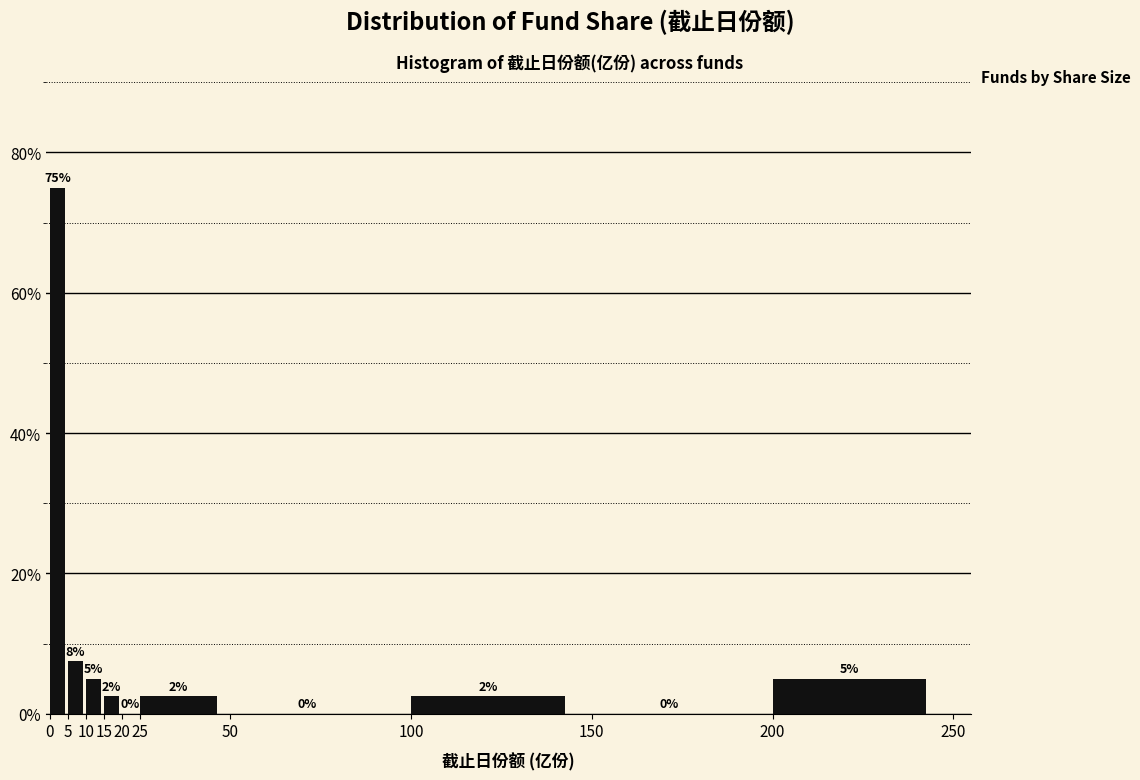

Which range on the x-axis has the tallest bar?

0 to 5